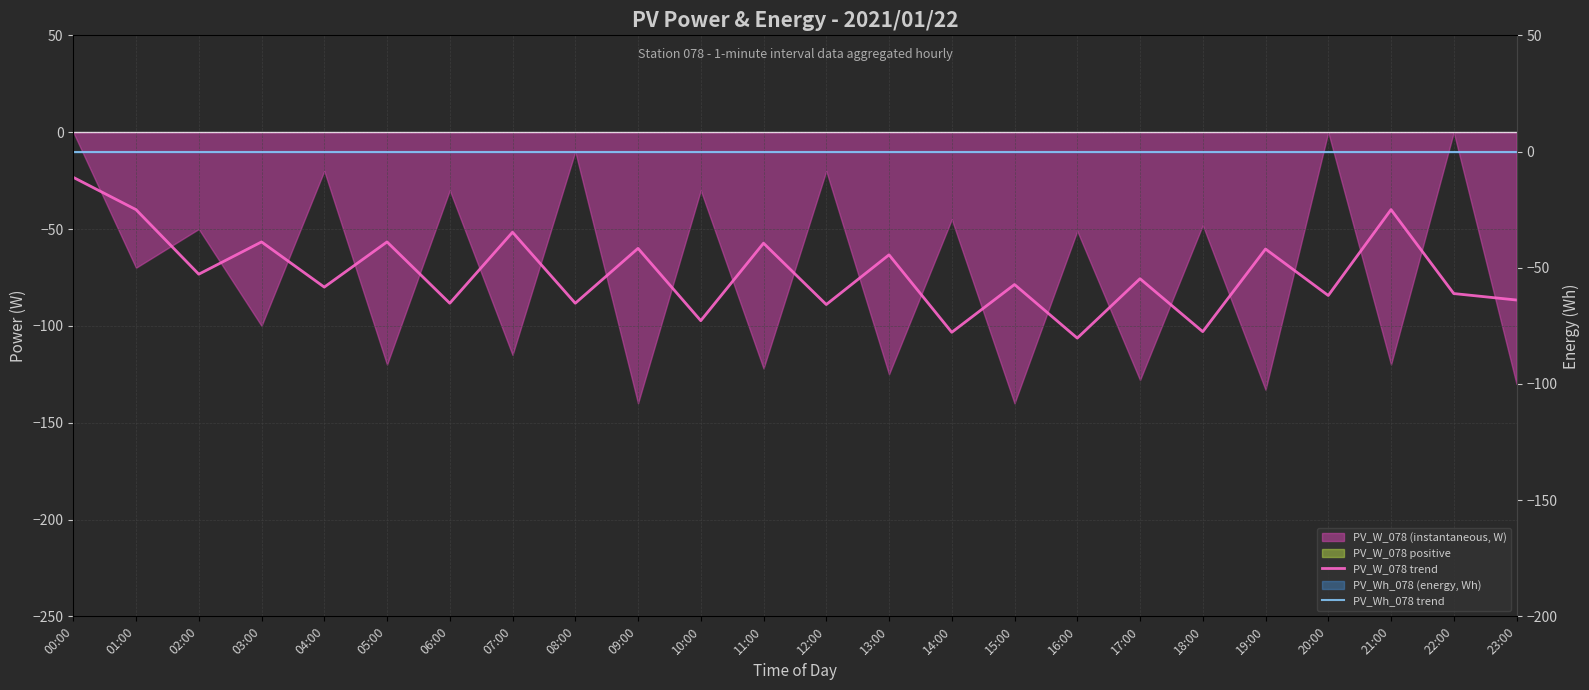

Rank the series by their average value, from lowest to highest.

PV_W_078 trend, PV_Wh_078 trend